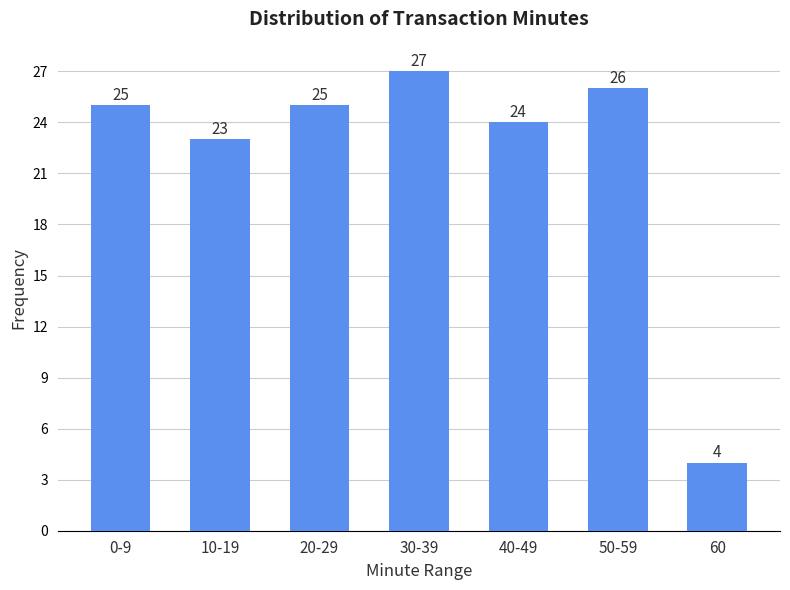

Reading left to right, list all the values displayed in this chart.

0-9=25	10-19=23	20-29=25	30-39=27	40-49=24	50-59=26	60=4